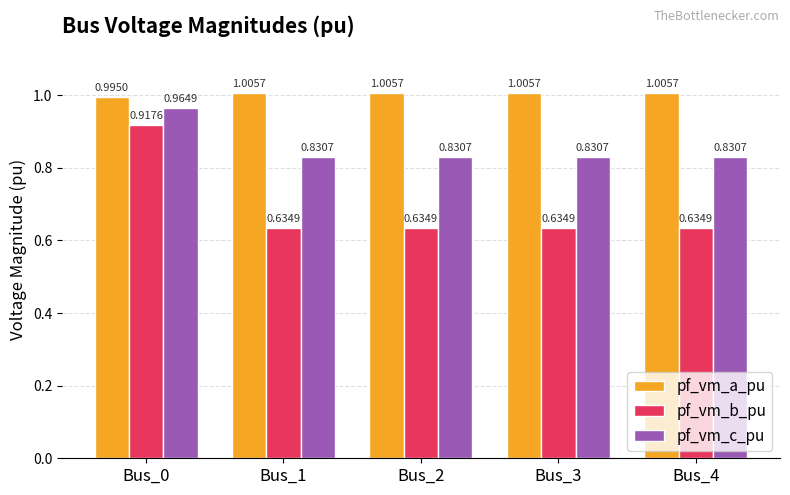

True or false: pf_vm_a_pu has a value of 1.6 at Bus_1.

False